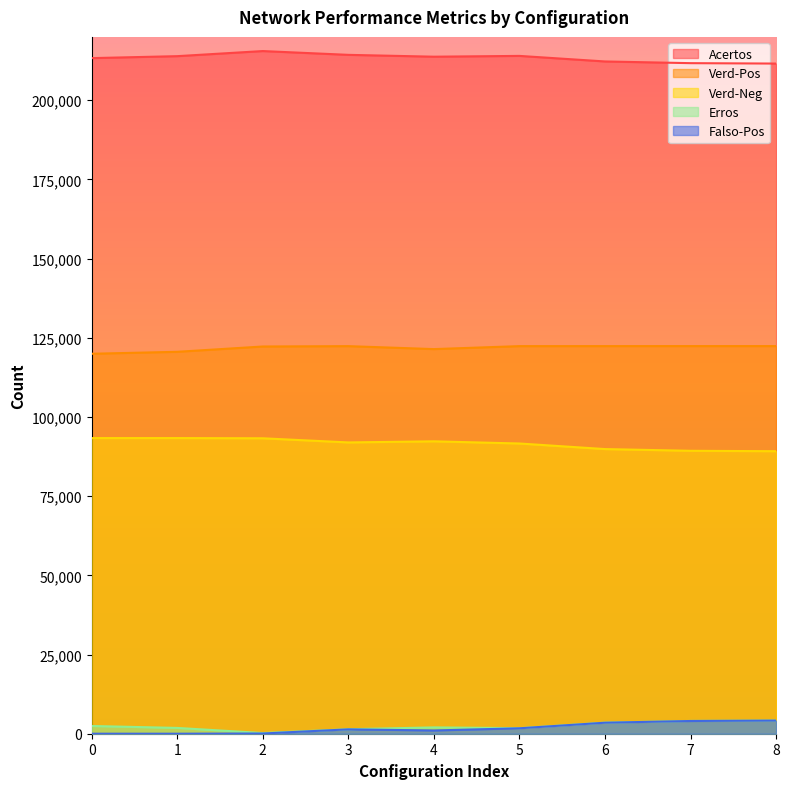

In Acertos, how many points are lower than both neighbors (excluding endpoints)?

1